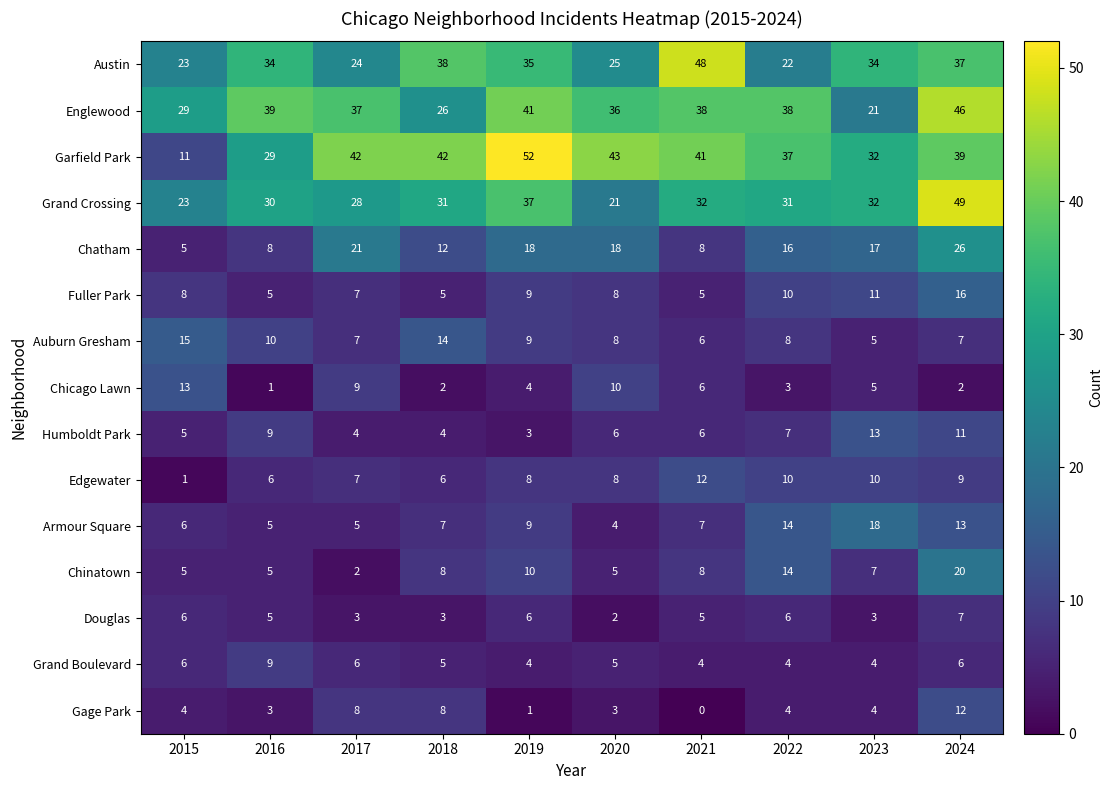

What is the difference between the maximum and second lowest values in the Douglas series?

4